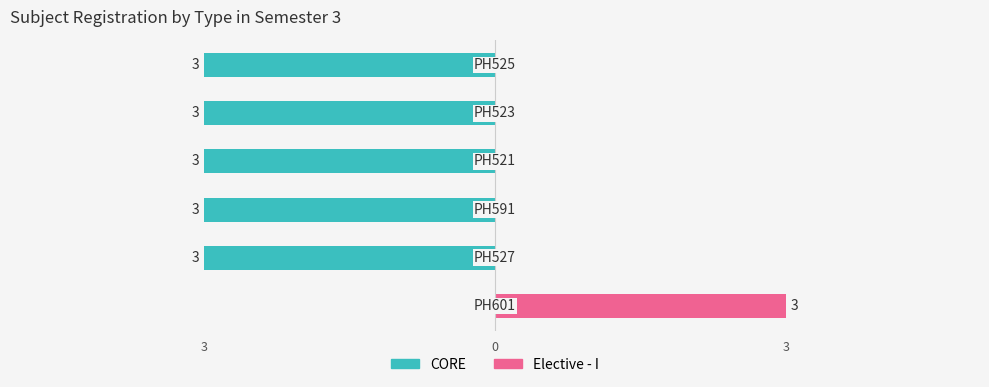

What is the sum of the CORE values at 4 and 5?

-6